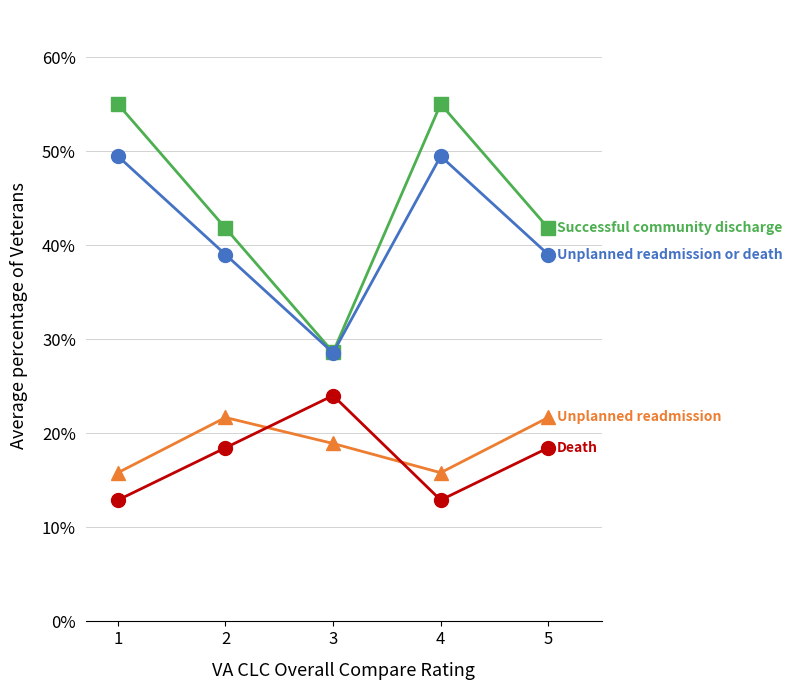

How many lines are shown in the chart?

4